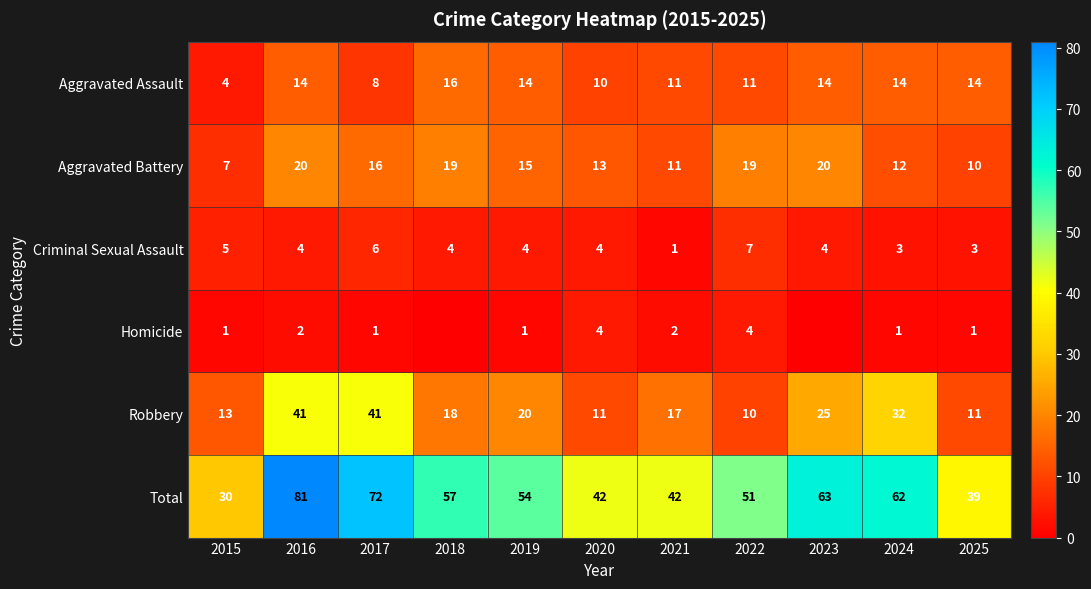

At which category is the sum across all series the highest?

2016